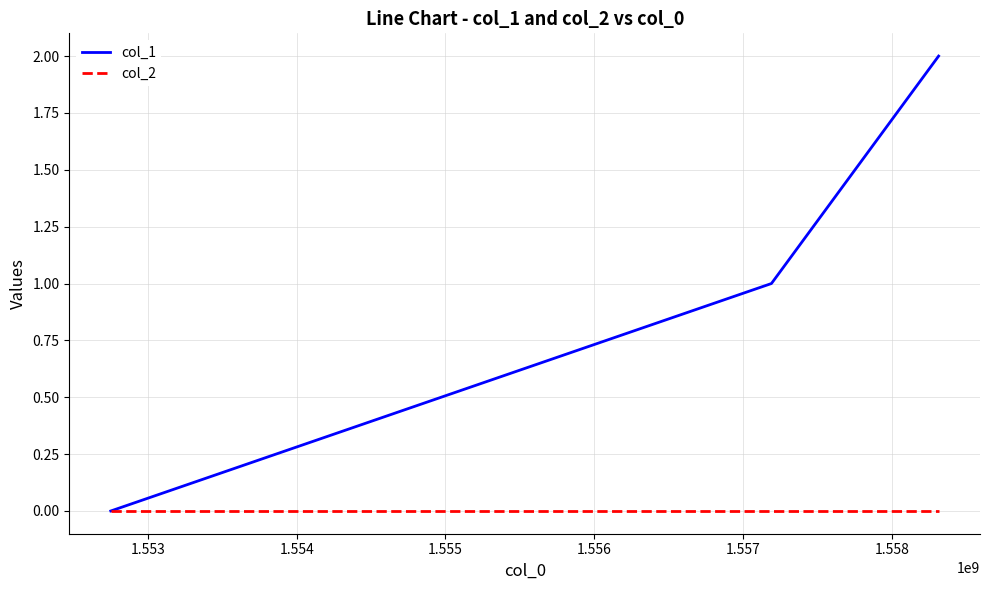

Which series has the largest total across all categories?

col_1